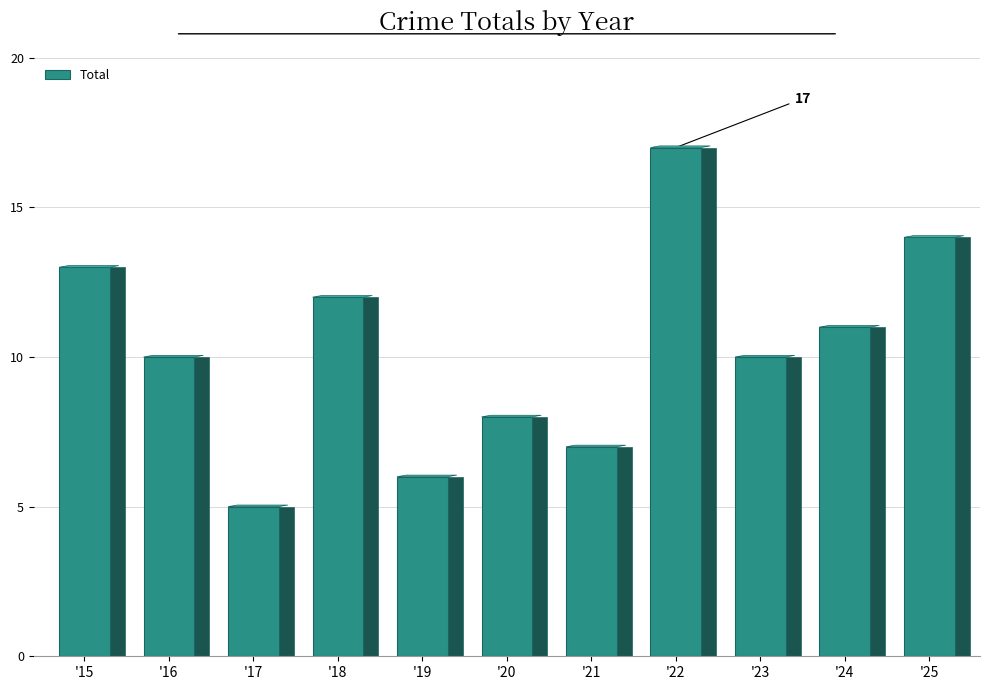

How many data points are less than 10?

4